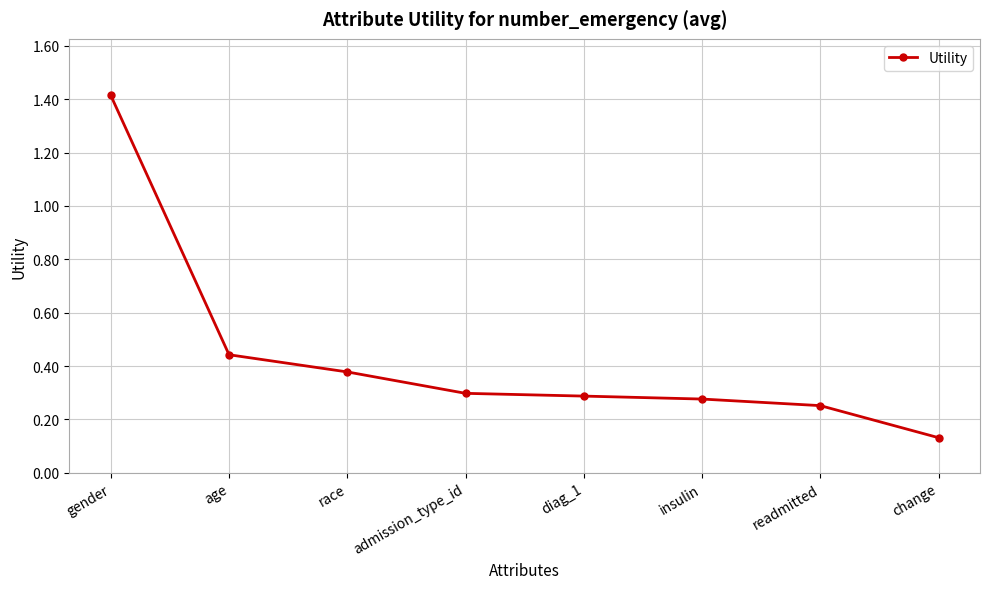

How many lines are shown in the chart?

1